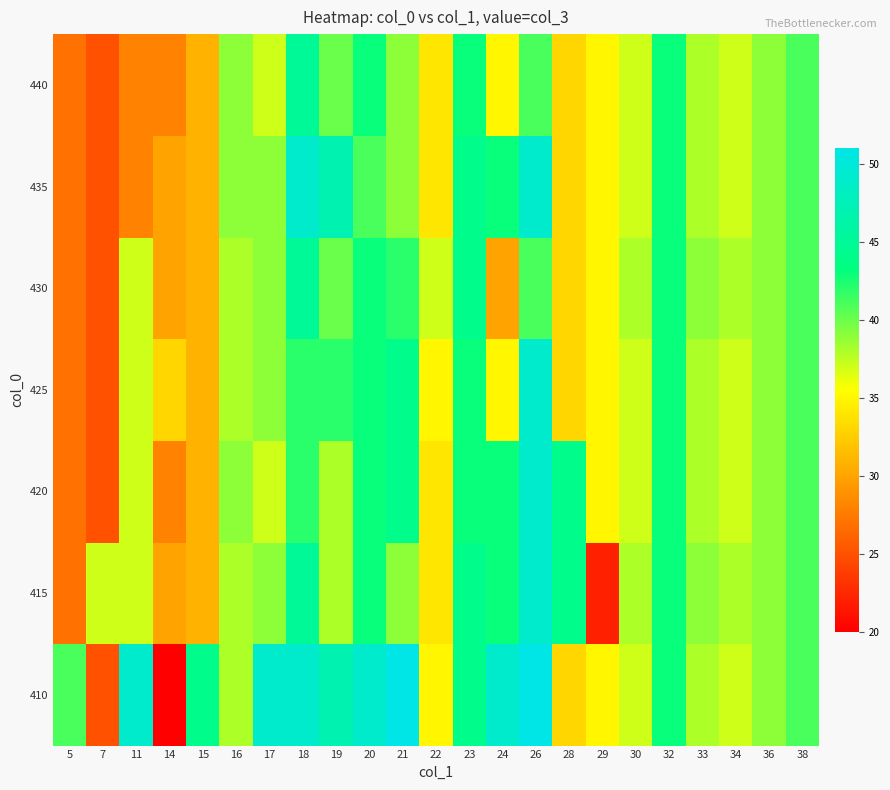

Reading left to right, transcribe all the data shown in this chart.

410: 5=41	7=25	11=49	14=20	15=44	16=38	17=49	18=49	19=47	20=49	21=51	22=35	23=44	24=49	26=51	28=33	29=35	30=37	32=43	33=38	34=37	36=39	38=41
415: 5=27	7=37	11=37	14=30	15=31	16=38	17=39	18=45	19=38	20=43	21=39	22=34	23=44	24=43	26=49	28=44	29=22	30=38	32=43	33=39	34=38	36=39	38=41
420: 5=27	7=25	11=37	14=28	15=31	16=39	17=37	18=42	19=38	20=43	21=44	22=34	23=43	24=43	26=49	28=44	29=35	30=37	32=43	33=38	34=37	36=39	38=41
425: 5=27	7=25	11=37	14=33	15=31	16=38	17=39	18=42	19=42	20=43	21=44	22=35	23=43	24=35	26=49	28=33	29=35	30=37	32=43	33=38	34=37	36=39	38=41
430: 5=27	7=25	11=37	14=30	15=31	16=38	17=39	18=45	19=40	20=43	21=42	22=37	23=44	24=30	26=41	28=33	29=35	30=38	32=43	33=39	34=38	36=39	38=41
435: 5=27	7=25	11=28	14=30	15=31	16=39	17=39	18=49	19=47	20=41	21=39	22=34	23=44	24=43	26=49	28=33	29=35	30=37	32=43	33=38	34=37	36=39	38=41
440: 5=27	7=25	11=28	14=28	15=31	16=39	17=37	18=45	19=40	20=43	21=39	22=34	23=43	24=35	26=41	28=33	29=35	30=37	32=43	33=38	34=37	36=39	38=41